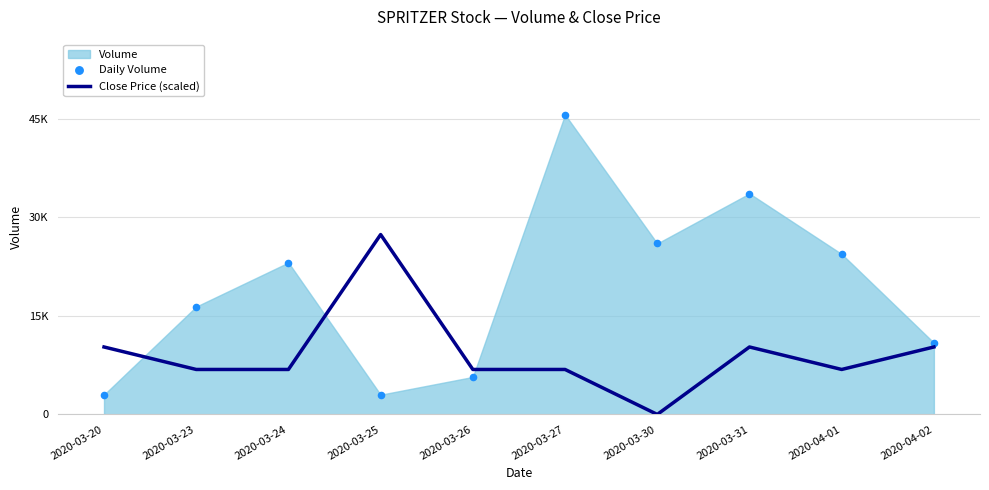

Is the value of Close Price (scaled) at 2020-03-23 greater than the value of Daily Volume at 2020-03-25?

Yes